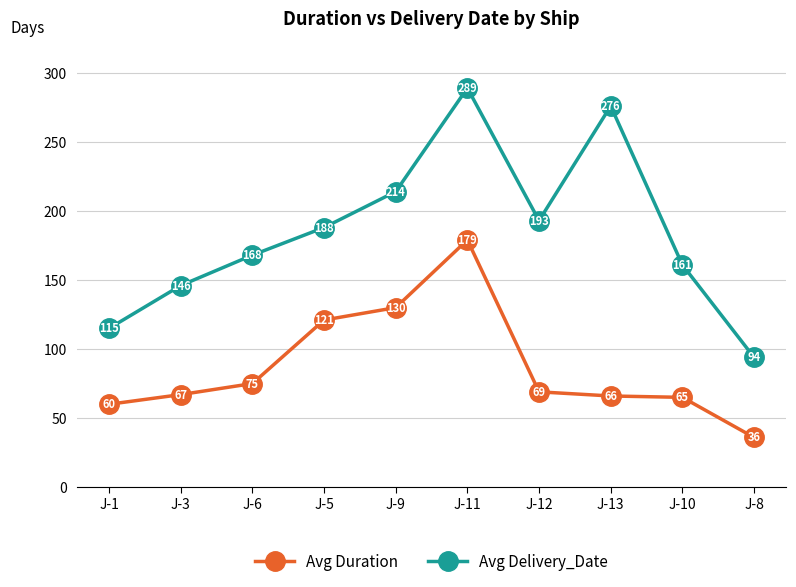

Between J-6 and J-9, which series saw the biggest shift?

Avg Duration